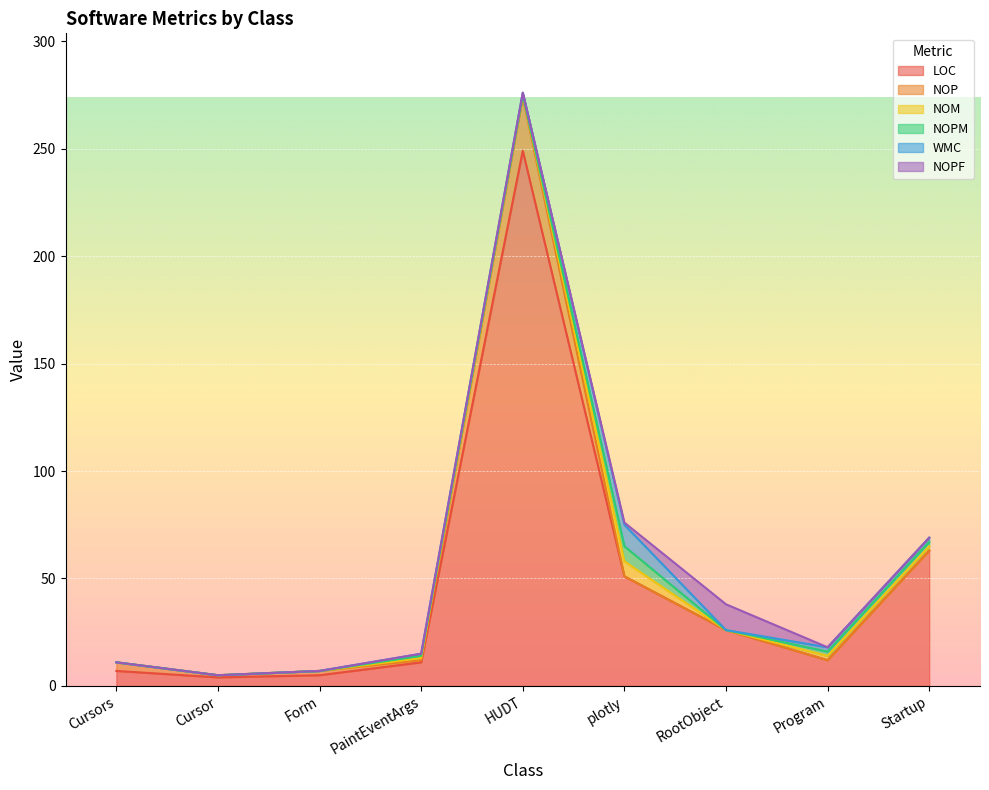

Does the chart display data point markers on the line(s)?

No